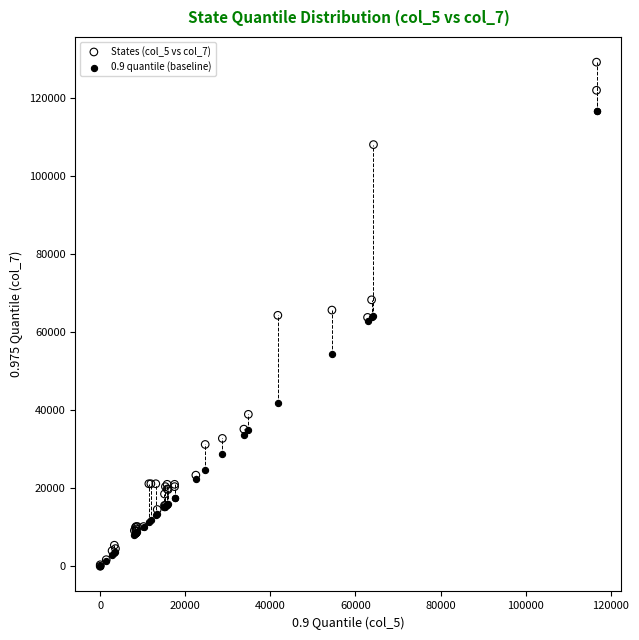

Which series has the widest spread of Y values?

States (col_5 vs col_7)